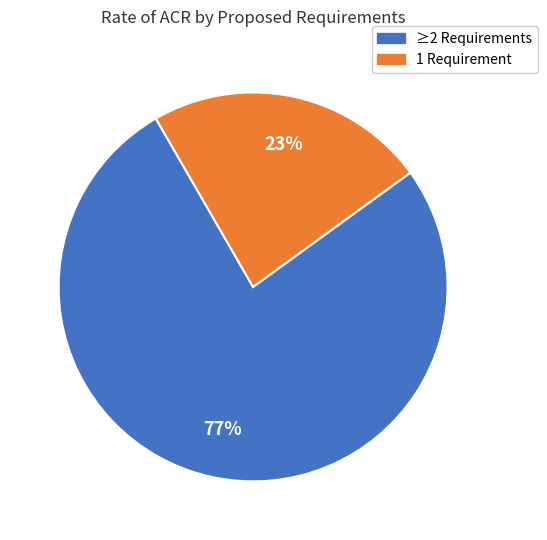

Is there any slice that represents more than half of the pie?

Yes